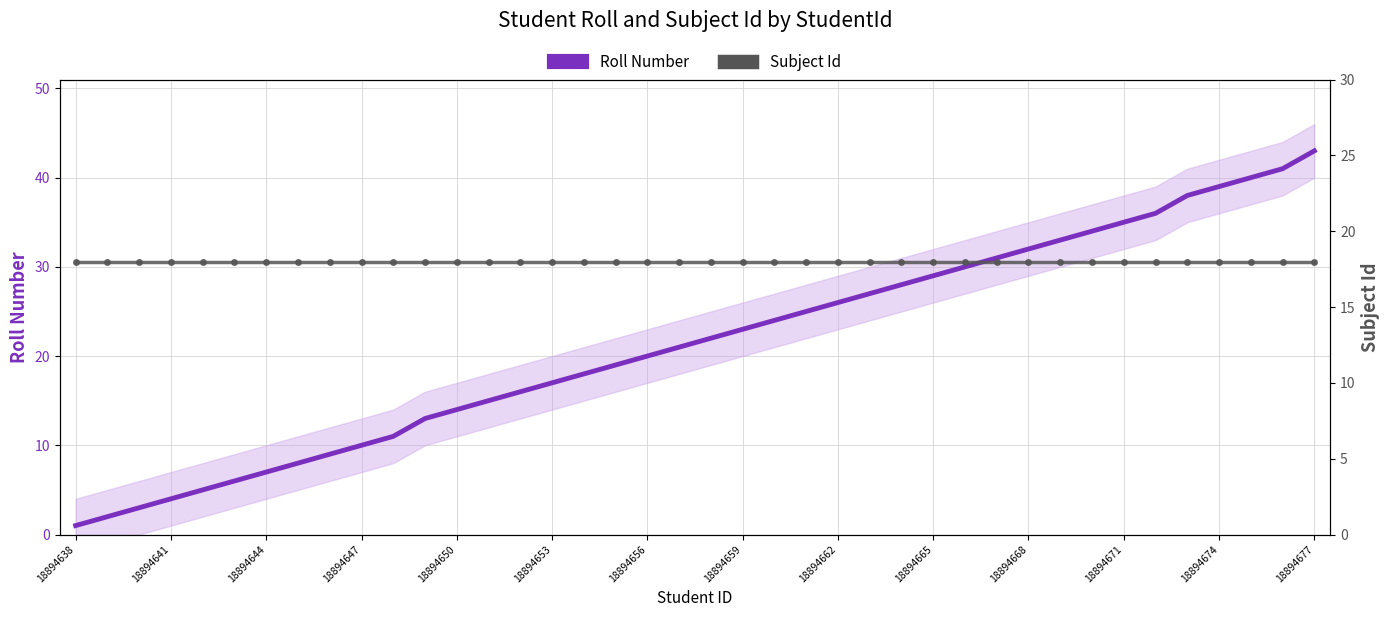

Which has a higher value, 18894650 or 18894671?

18894671